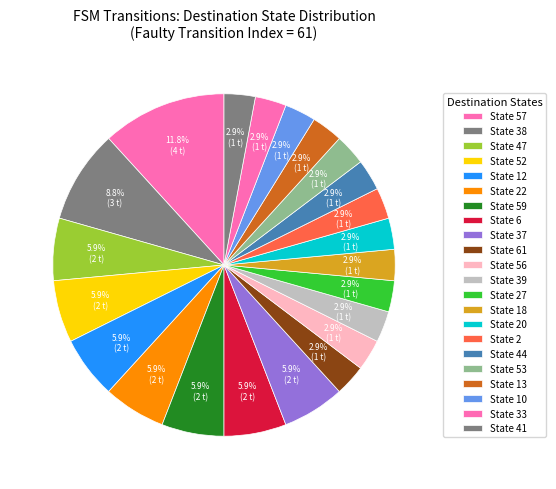

How many slices are in this pie chart?

22